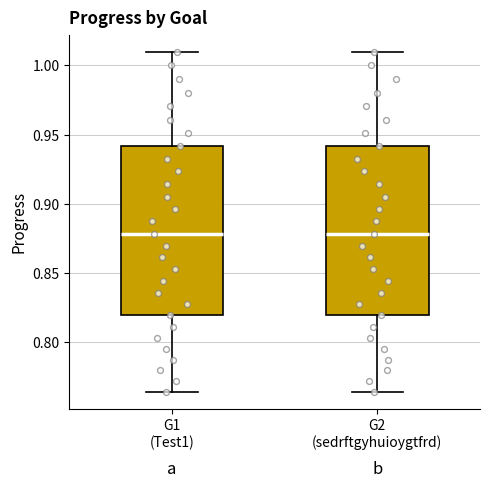

Reading left to right, transcribe this box plot: for each box, give where its median line is, the range the box spans, and where its two whiskers end, as read against the y-axis. The values are not printed on the chart, so give them approximately, as read against the axis.

G1 (Test1): median 0.880, box 0.820 to 0.940, whiskers 0.765 to 1.010
G2 (sedrftgyhuioygtfrd): median 0.880, box 0.820 to 0.940, whiskers 0.765 to 1.010